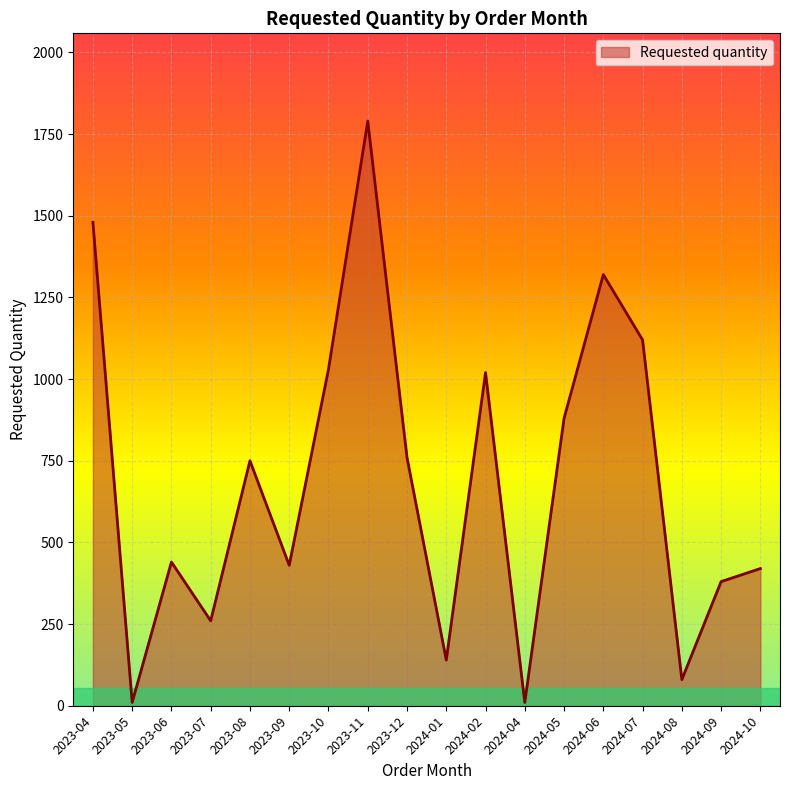

What is the maximum value shown in the chart?

1790